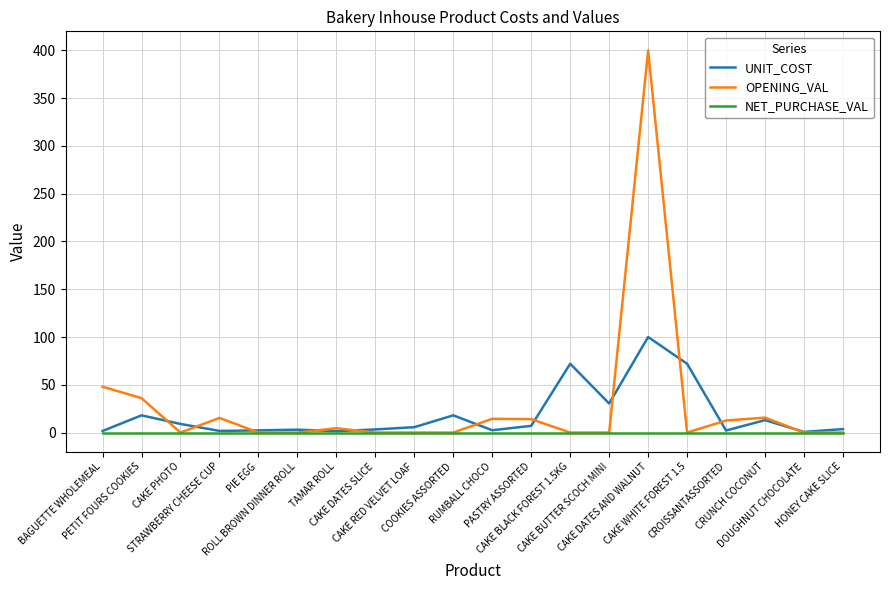

What is the difference between the highest and lowest values at STRAWBERRY CHEESE CUP?

15.3